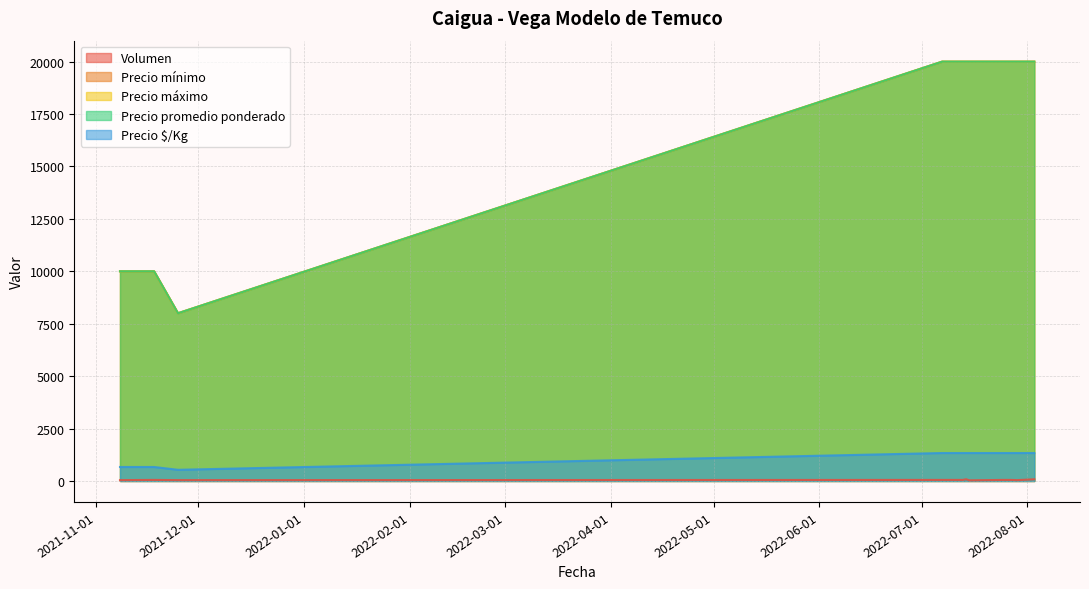

Which label corresponds to the largest value in the chart?

2022-07-14